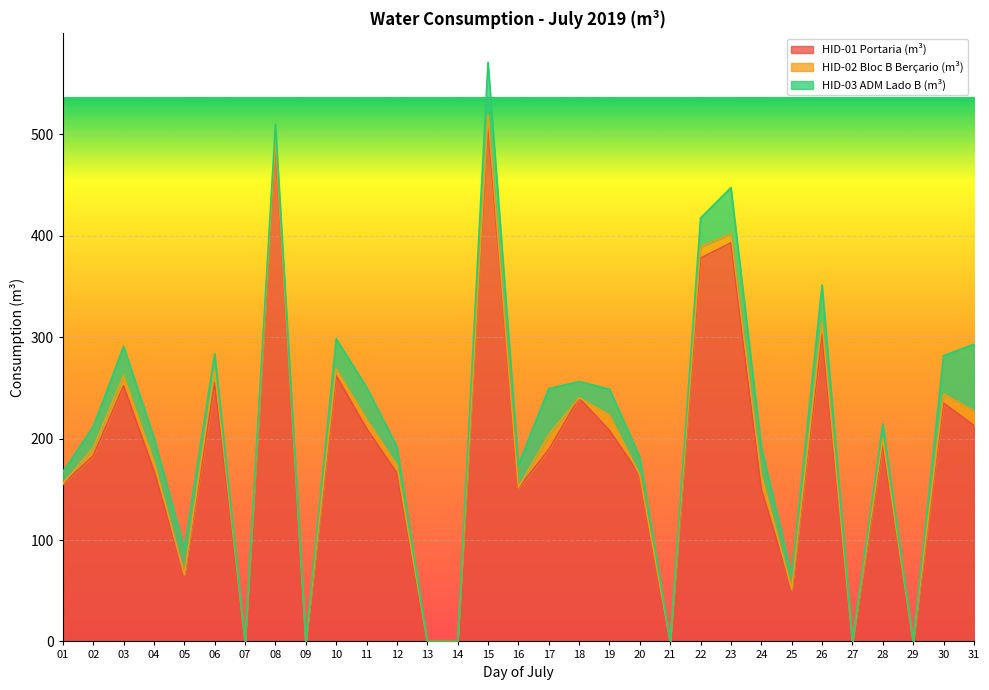

Is the value of HID-02 Bloc B Berçario (m³) at 03 greater than the value of HID-01 Portaria (m³) at 23?

No